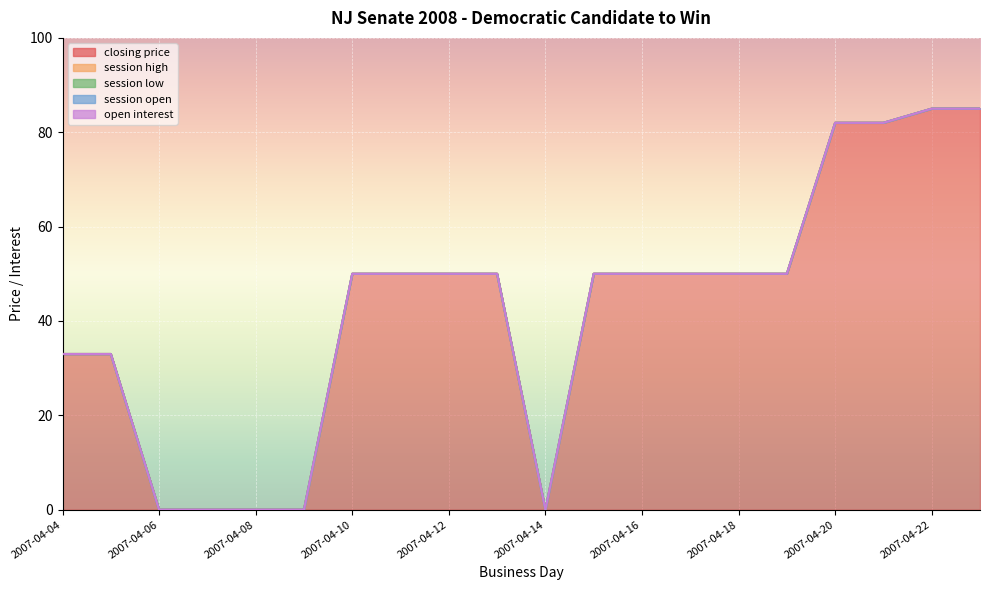

What are all the series names shown in the legend?

closing price, session high, session low, session open, open interest